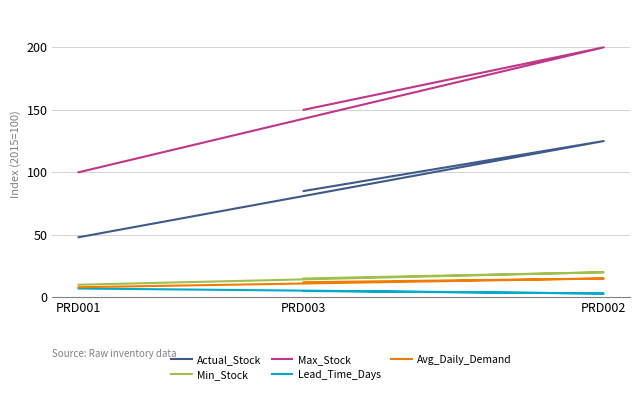

Rank the categories by Max_Stock value from lowest to highest.

PRD001, PRD003, PRD002